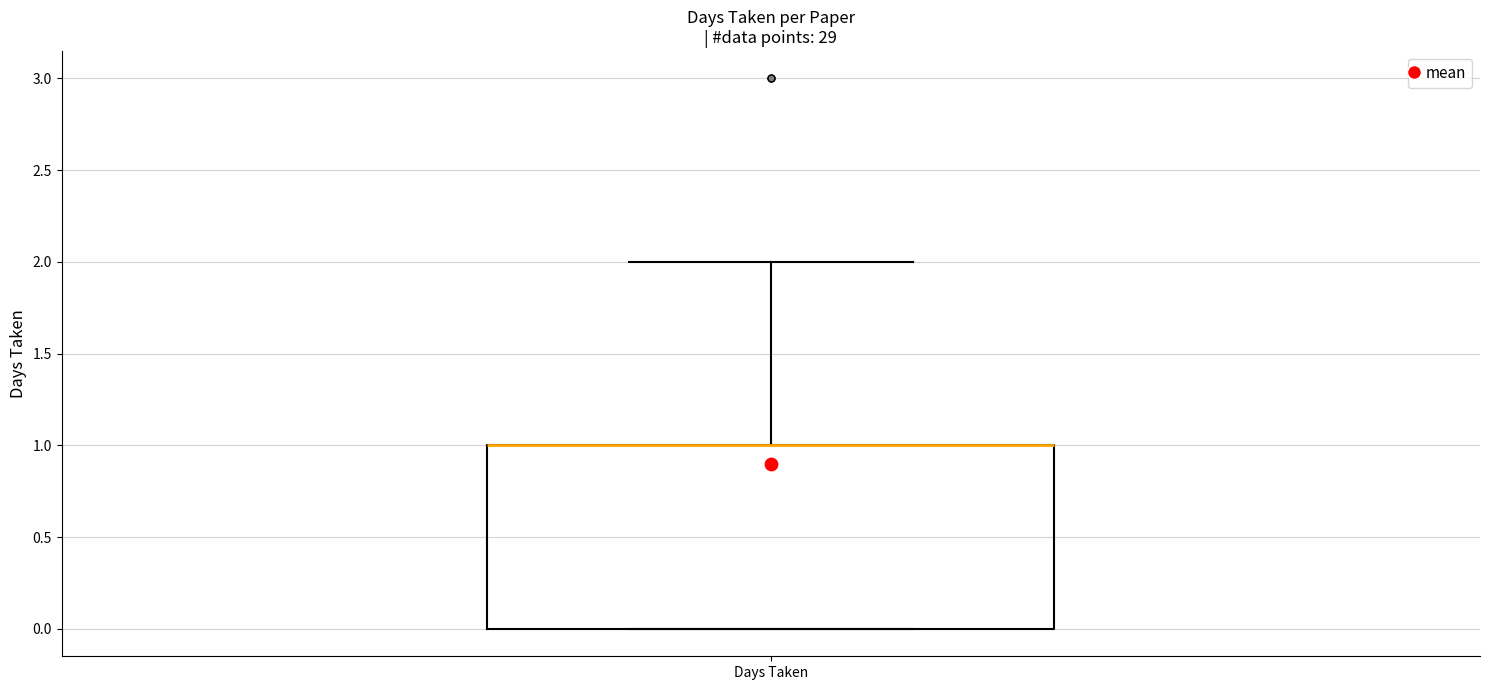

Where is the lower edge of the box for Days Taken on the y-axis? The values are not printed on the chart, so give them approximately, as read against the axis.

0